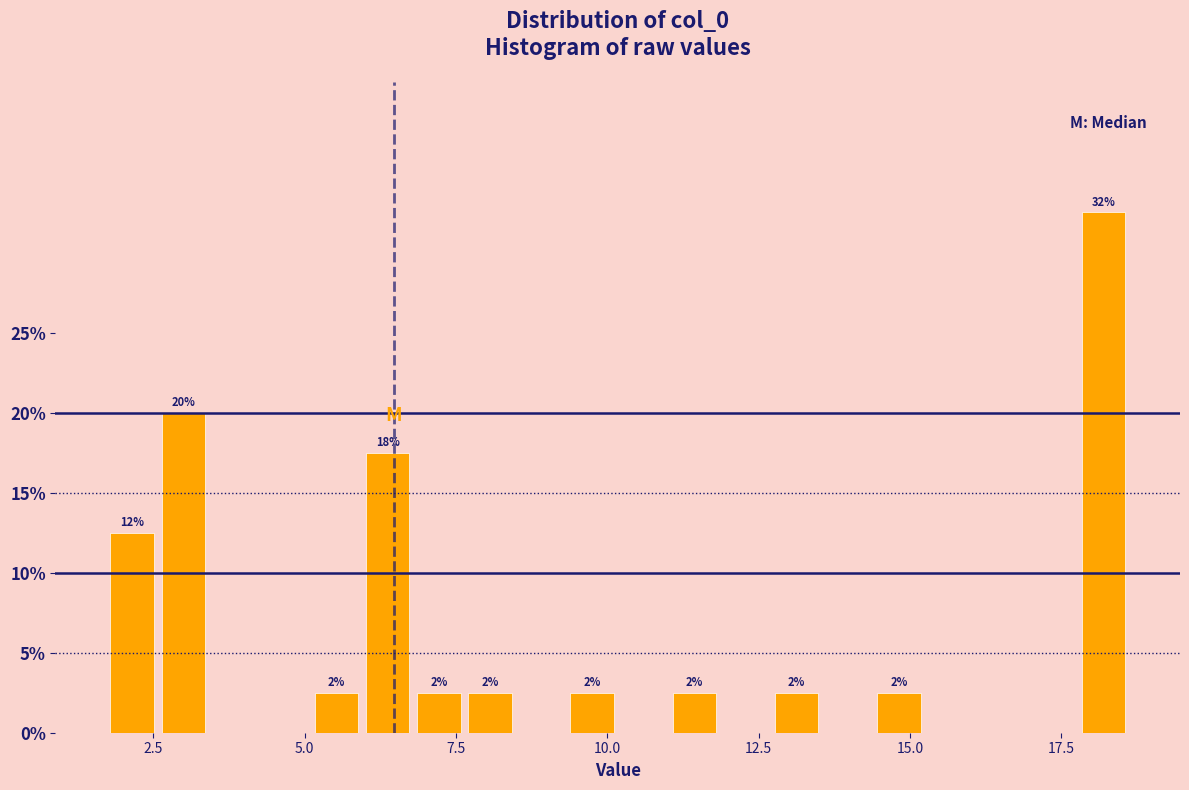

Read against the x-axis, roughly where is the centre of the tallest bar?

18.0